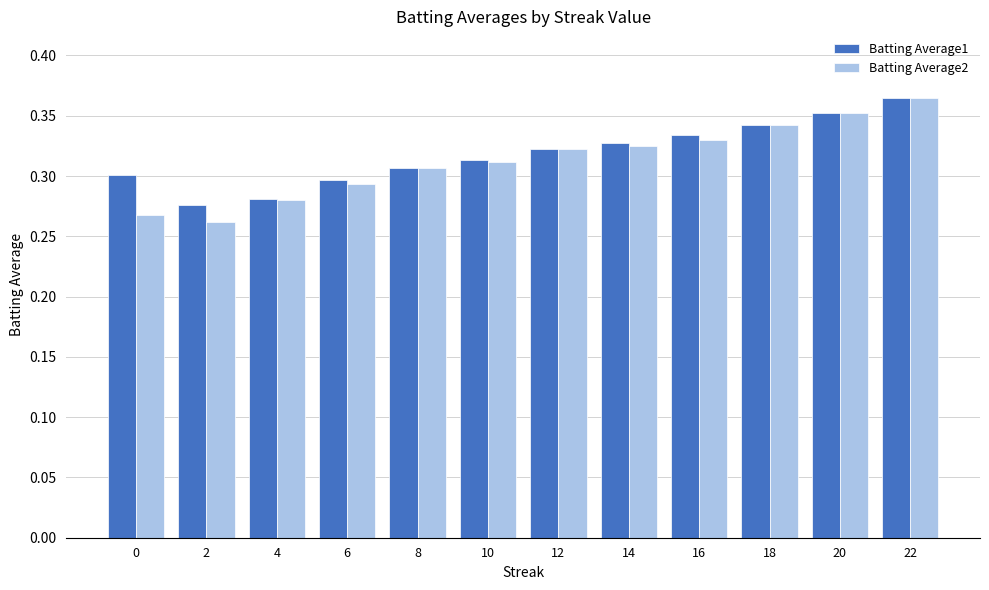

True or false: Batting Average1 has a value of 0.2 at 12.

False